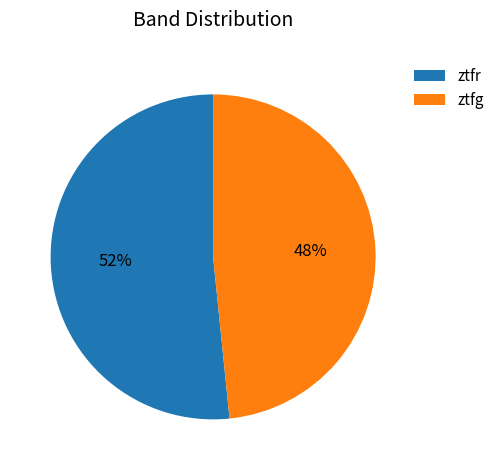

Which category has the smallest portion of the pie?

ztfg